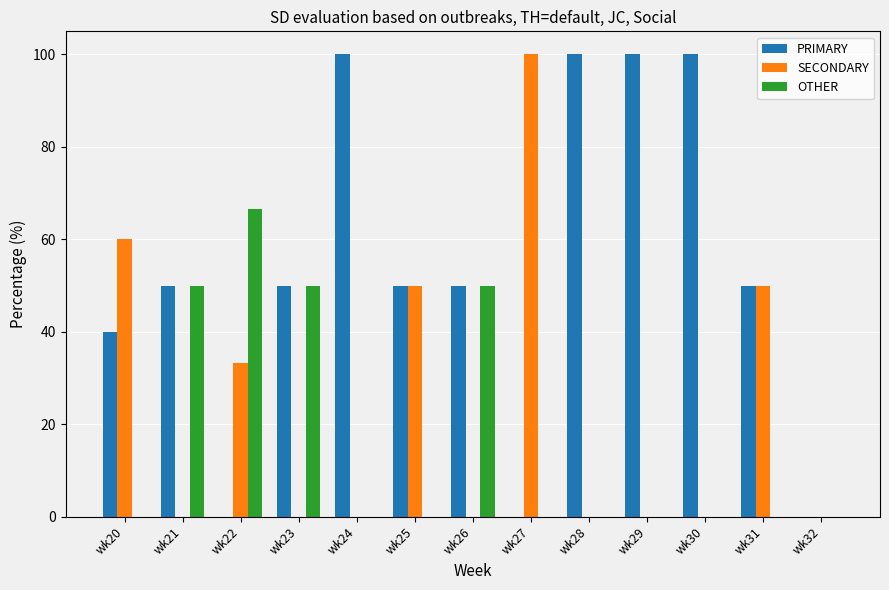

What is the approximate value of PRIMARY at wk20?

40.0